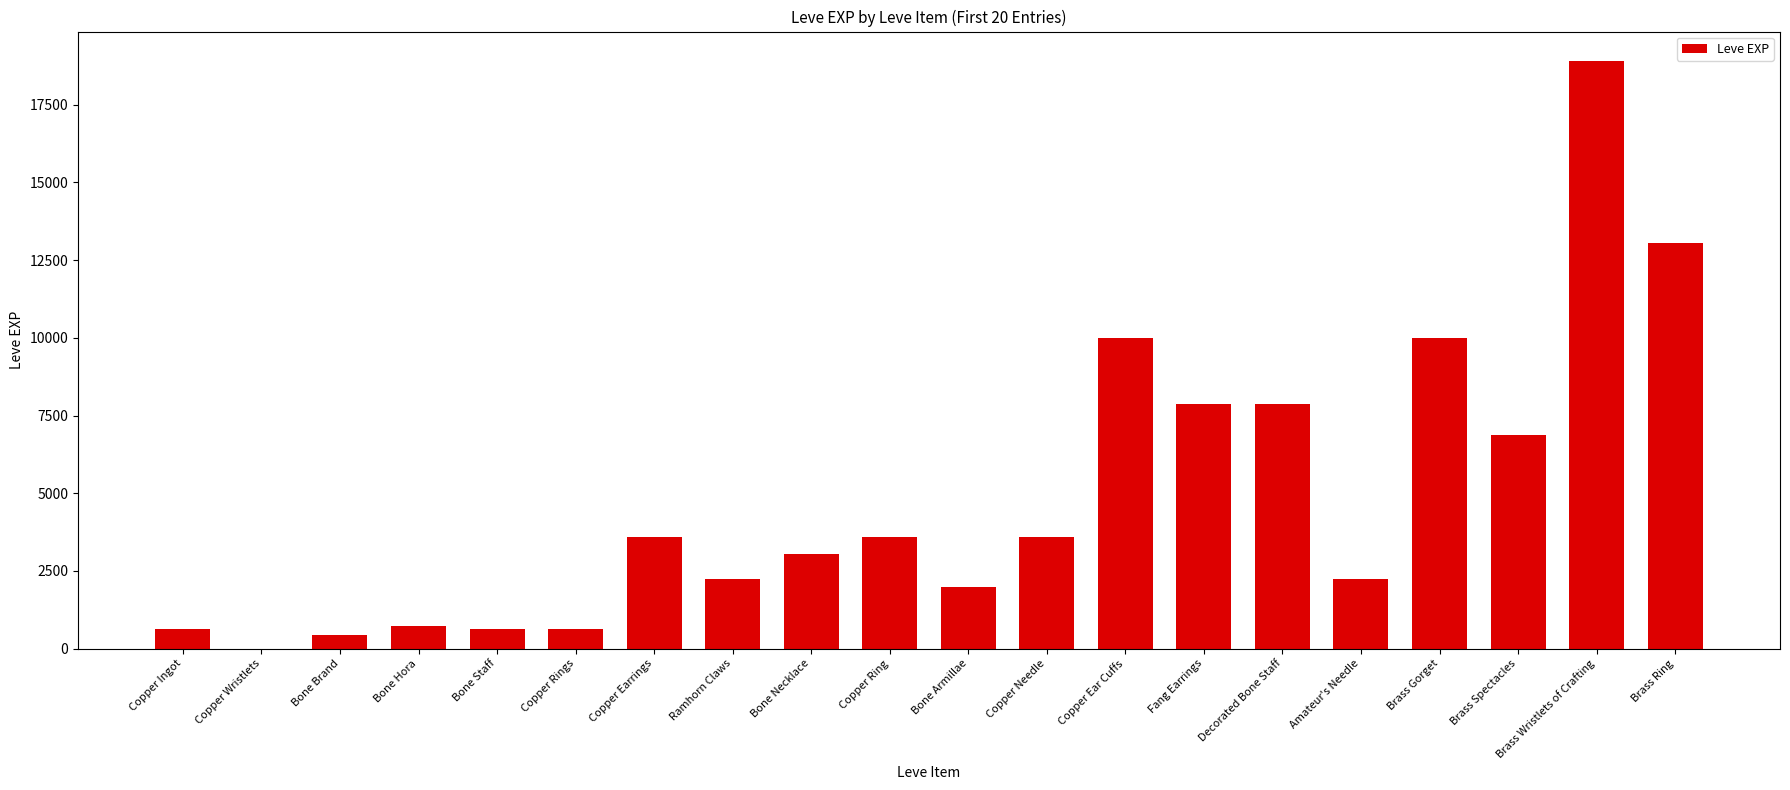

What is the sum of the values at Fang Earrings and Ramhorn Claws?

10110